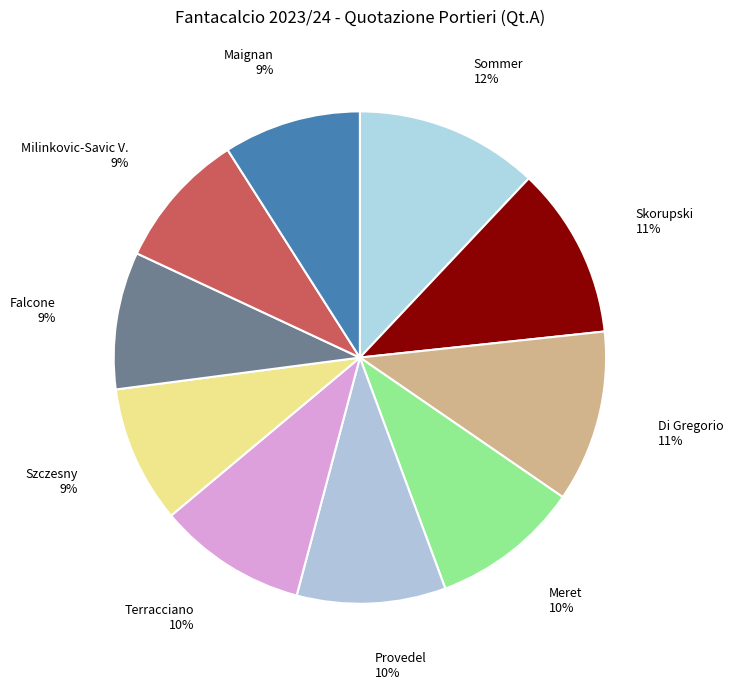

Does any single category account for the majority?

No